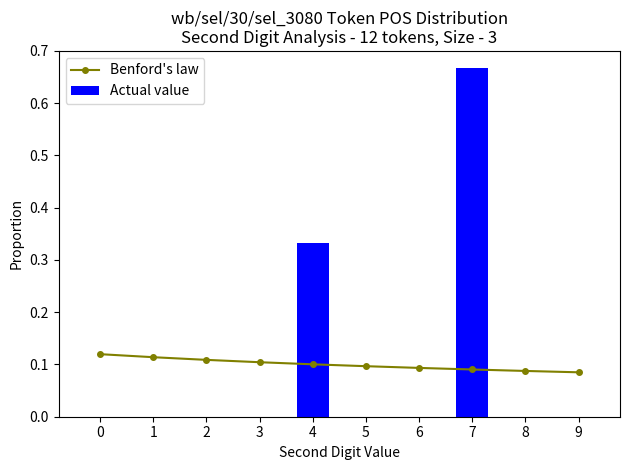

Which category has the highest value in the Actual value series?

7